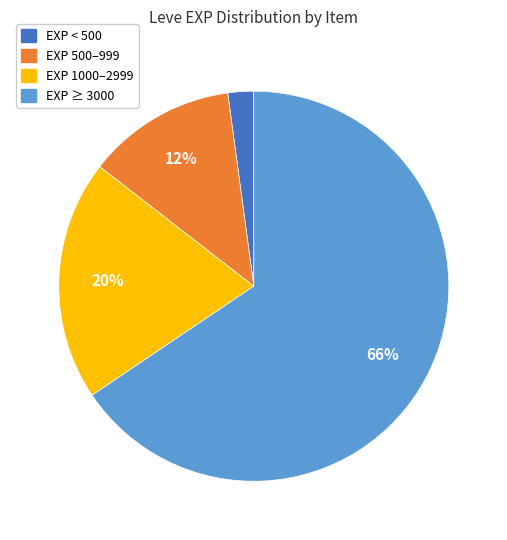

To the nearest percent, what is the average slice percentage?

25%